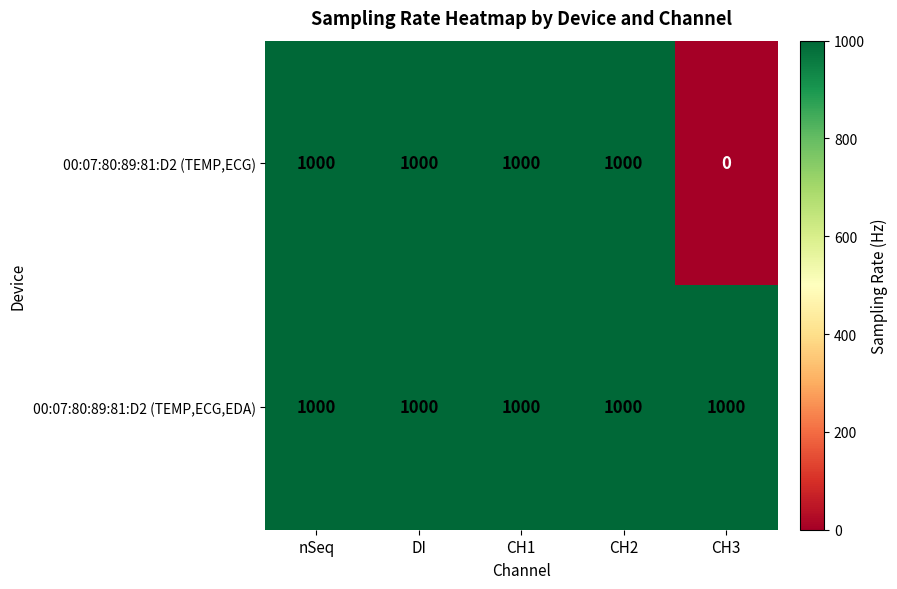

Which series has the widest spread of values?

00:07:80:89:81:D2 (TEMP,ECG)